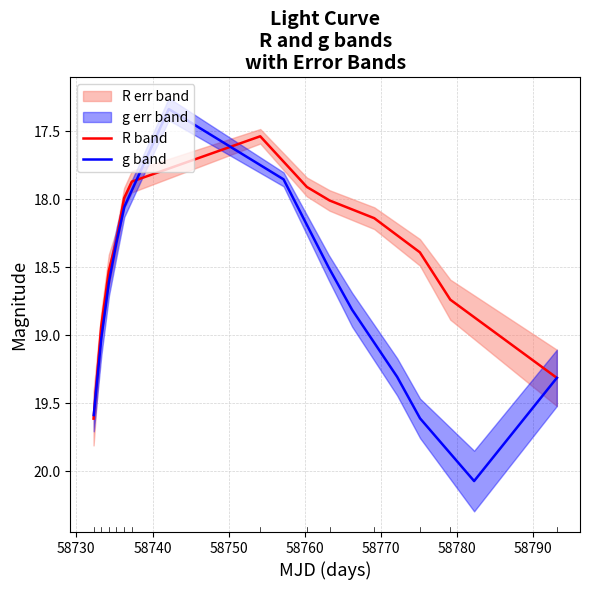

What is the sum of all R band values?

239.3